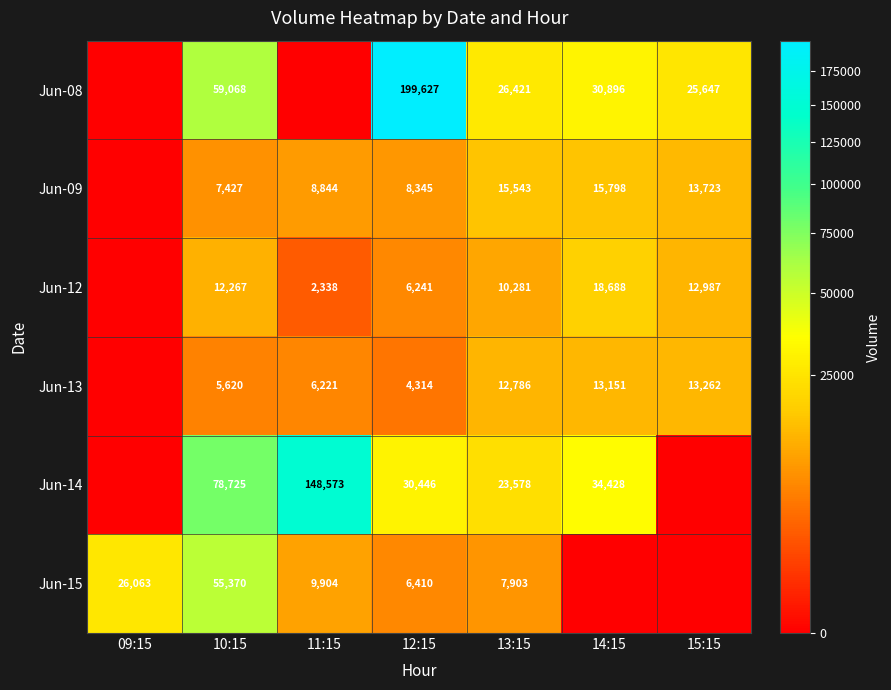

What is the difference between the Jun-12 values at 14:15 and 15:15?

5701